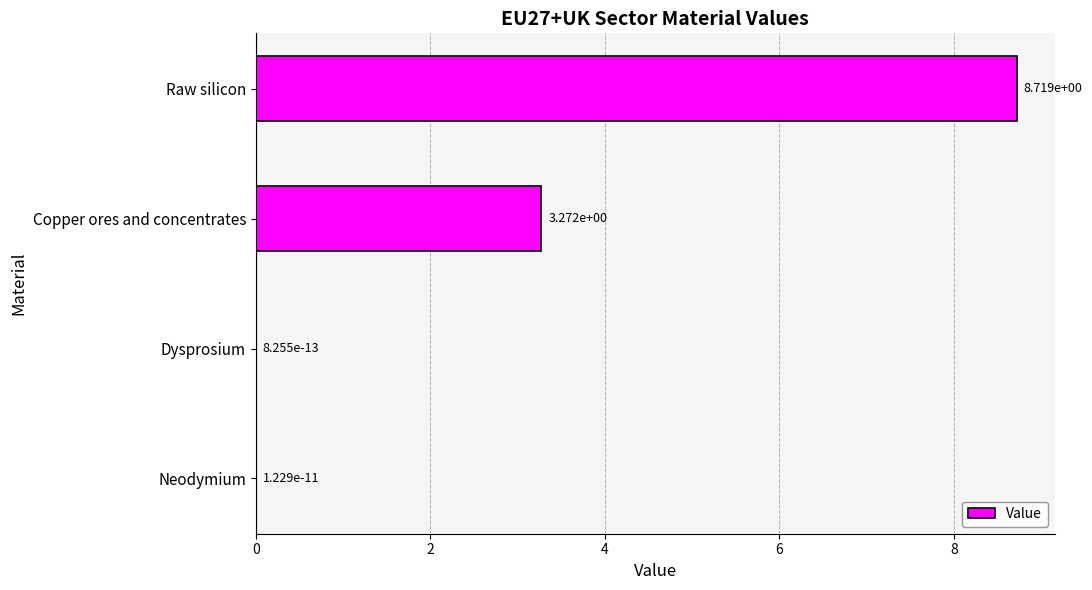

Where is the data nearest to the value 4?

Copper ores and concentrates